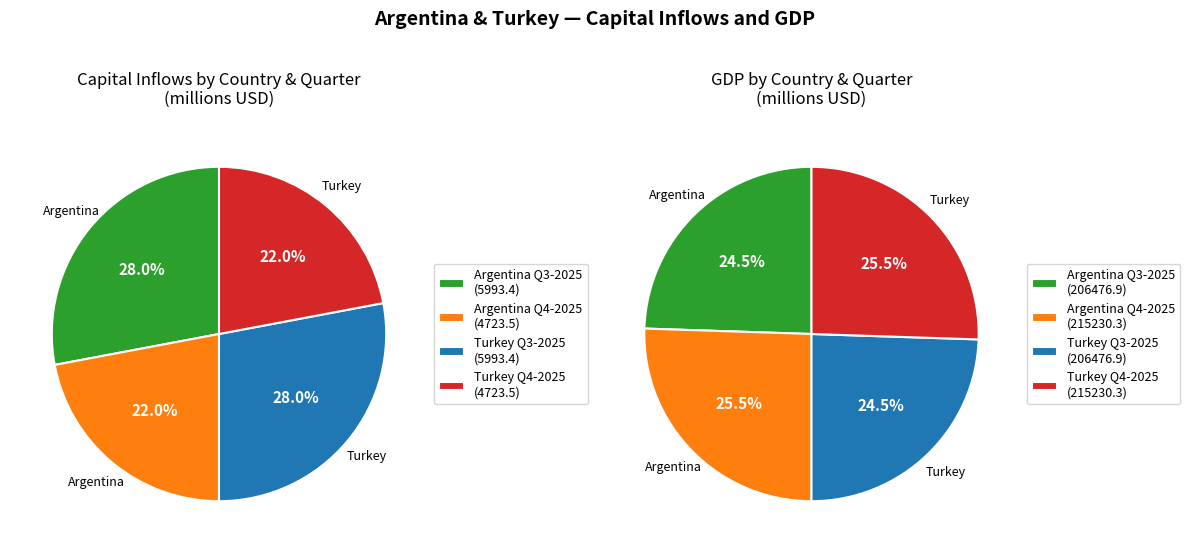

Rank the categories by Argentina value from lowest to highest.

2, 0, 1, 3